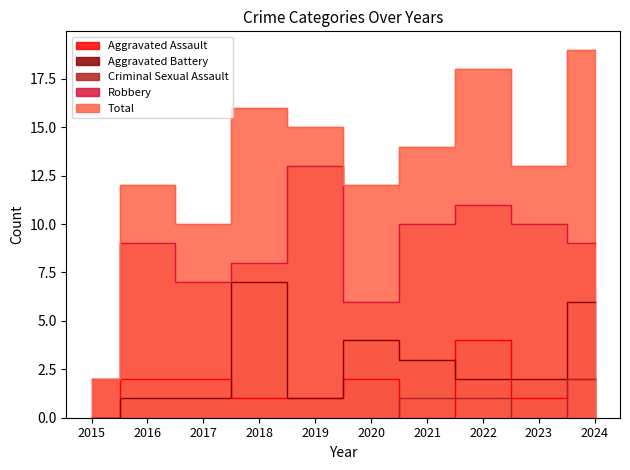

Which label corresponds to the smallest value in the chart?

2015